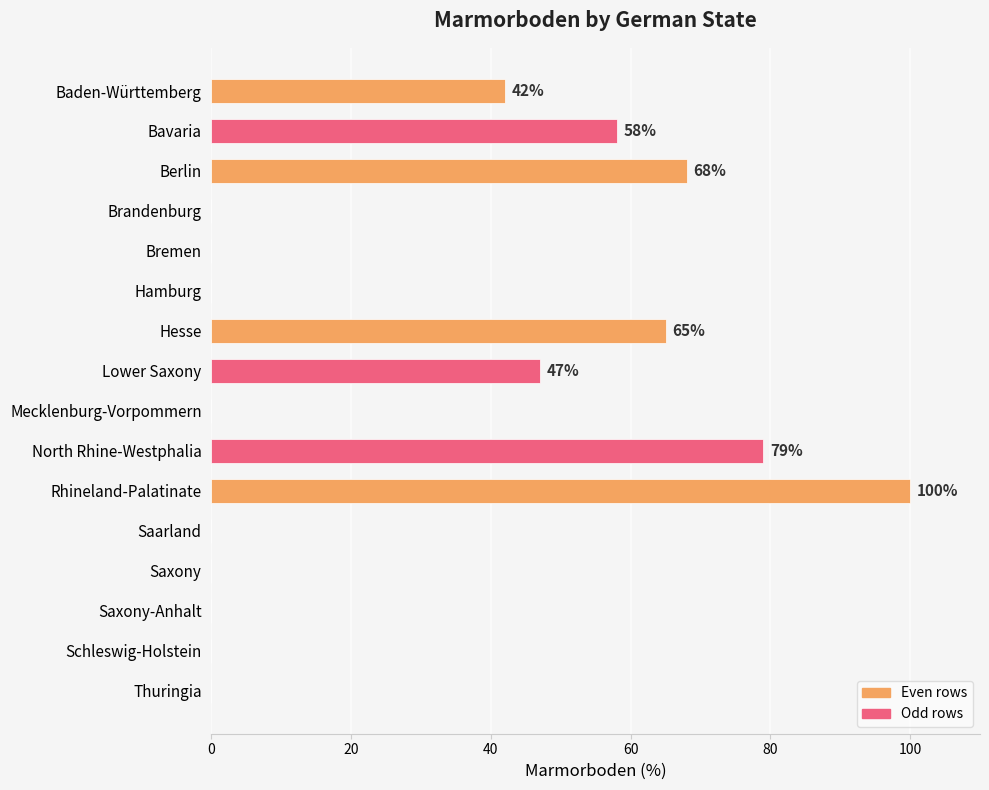

True or false: the data shows 46 at Hamburg.

False